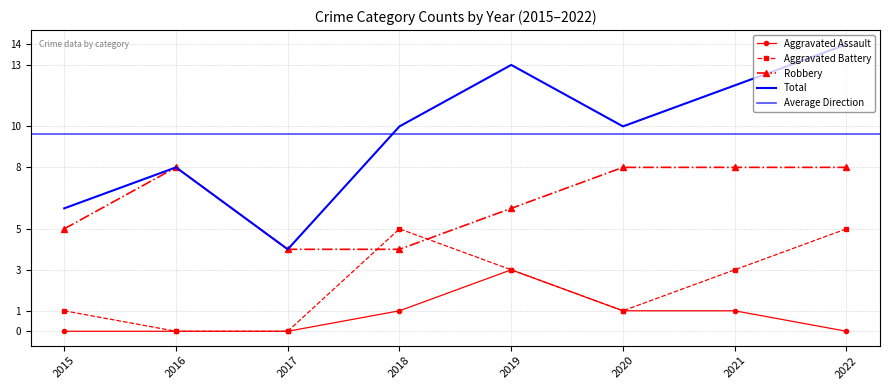

The value of Total at 2022 is 6. True or false?

False